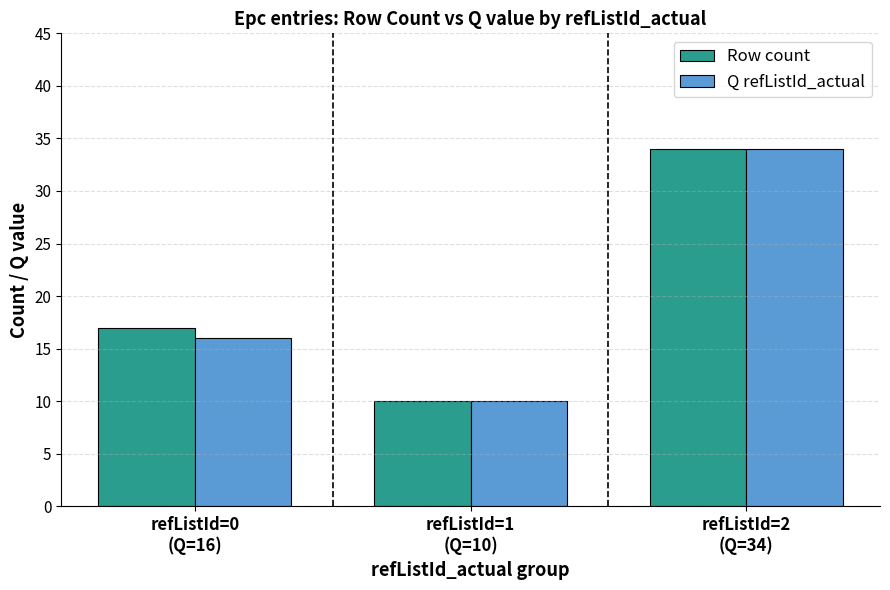

At which category is the sum across all series the highest?

refListId=2
(Q=34)